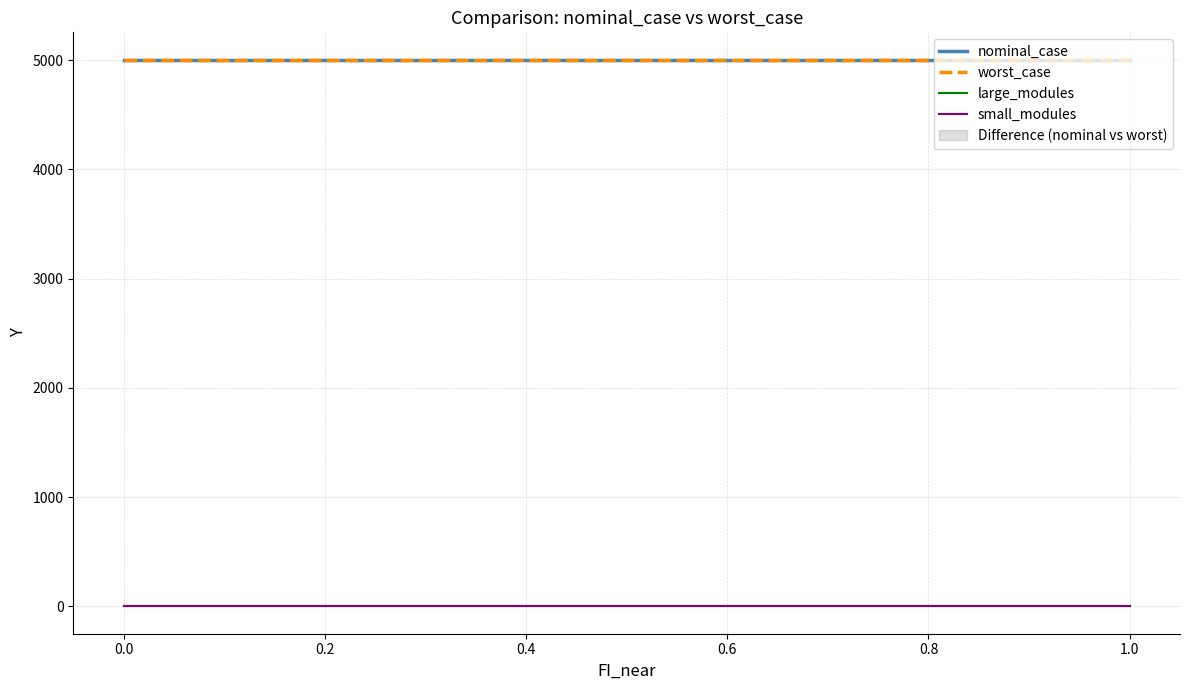

True or false: large_modules has a value of 0 at 0.0.

True